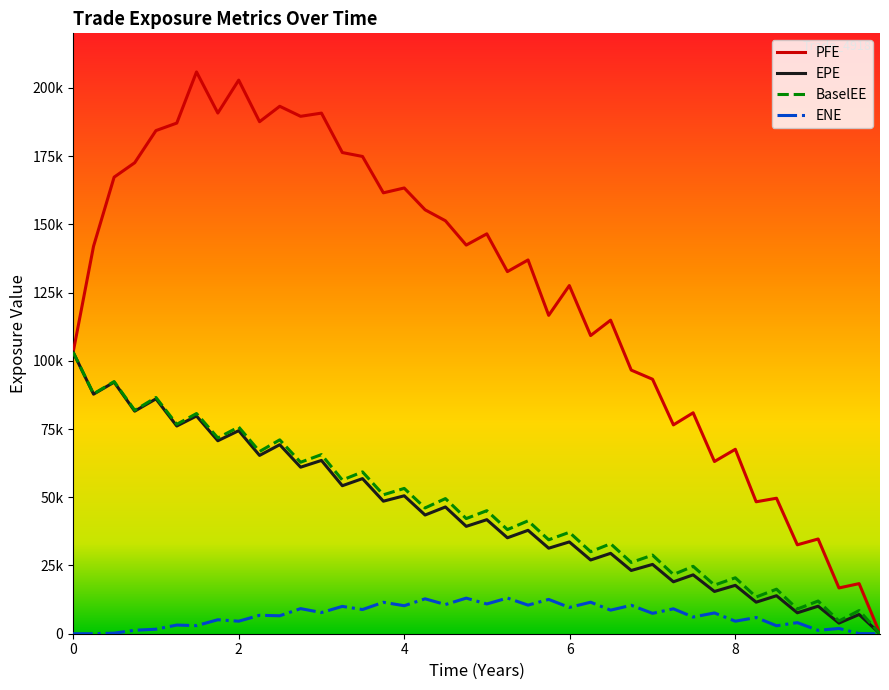

What are all the series names shown in the legend?

PFE, EPE, BaselEE, ENE